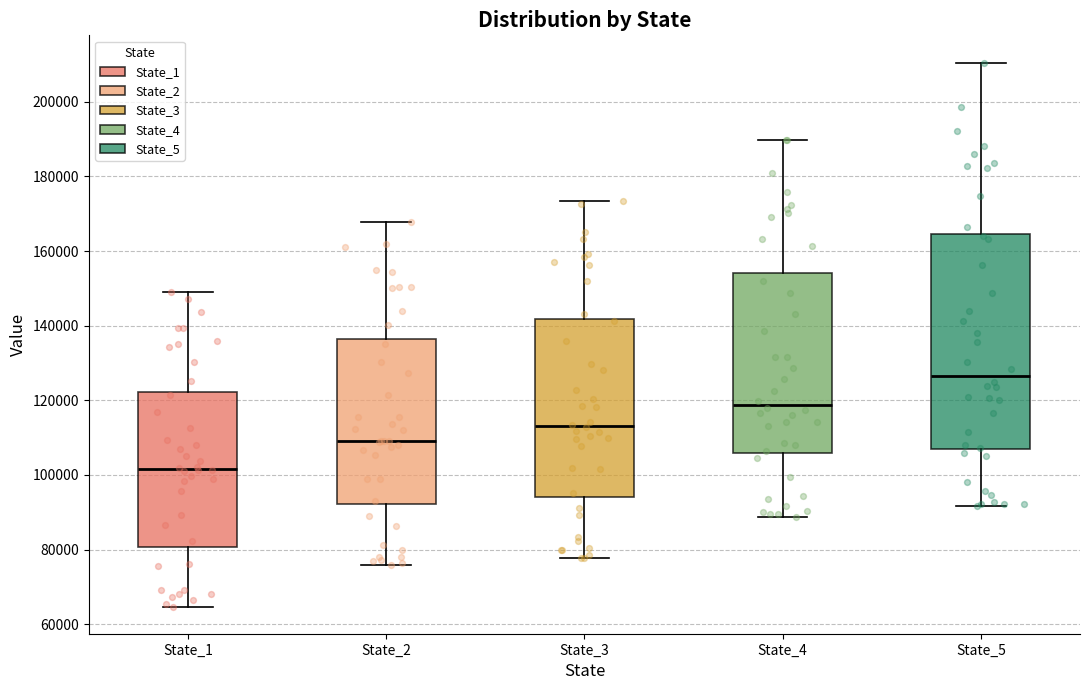

Which box has the lowest median line?

State_1